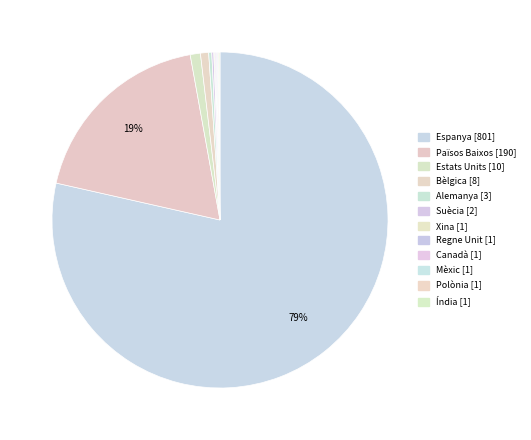

Combined, what portion of the pie is Alemanya and Mèxic?

0.4%